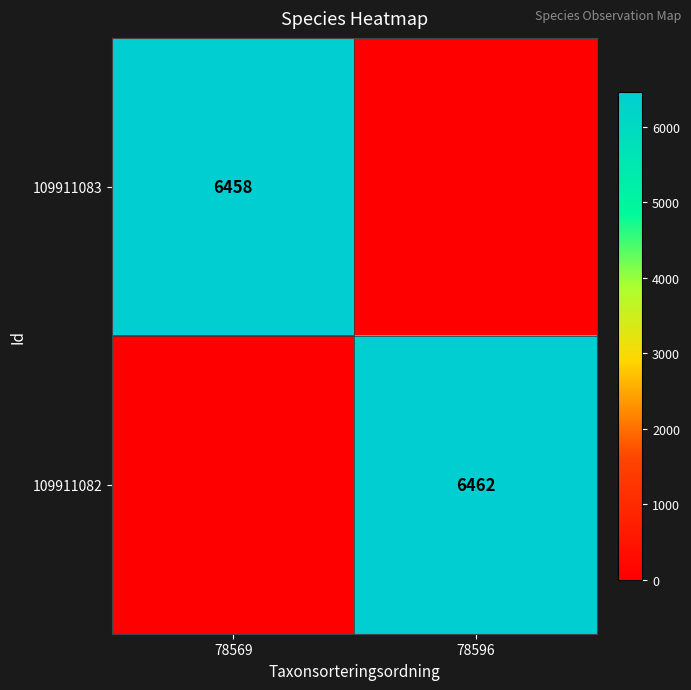

How many categories are shown in the chart?

2